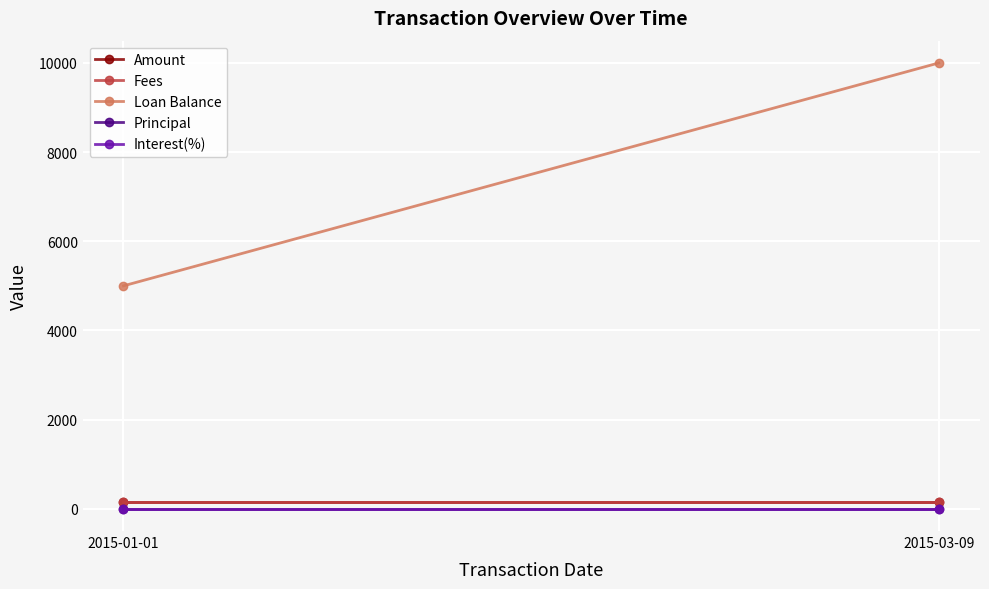

What is the sum of the Fees values at 2015-01-01 and 2015-03-09?

300